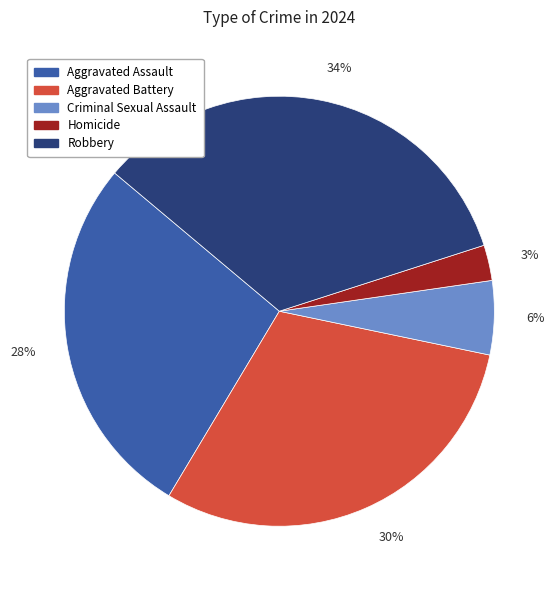

How many slices are in this pie chart?

5